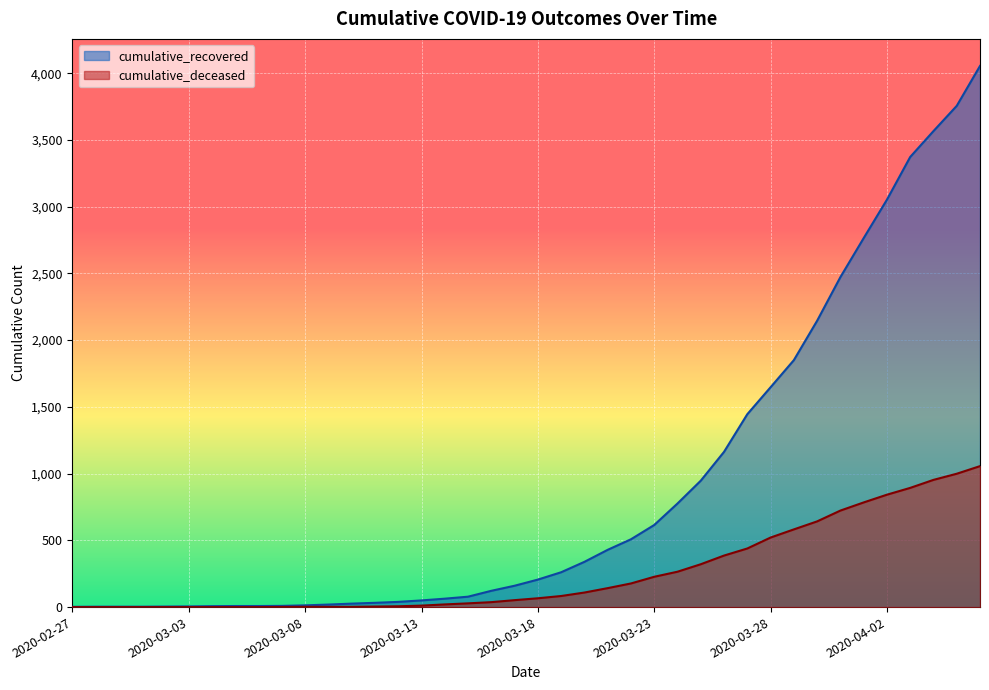

What is the difference between the maximum and minimum values in the cumulative_recovered series?

4052